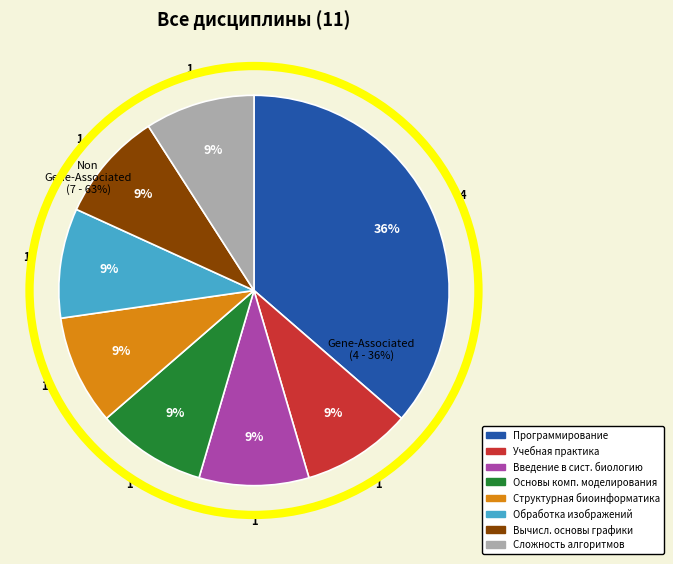

Which category has the smallest portion of the pie?

Учебная практика